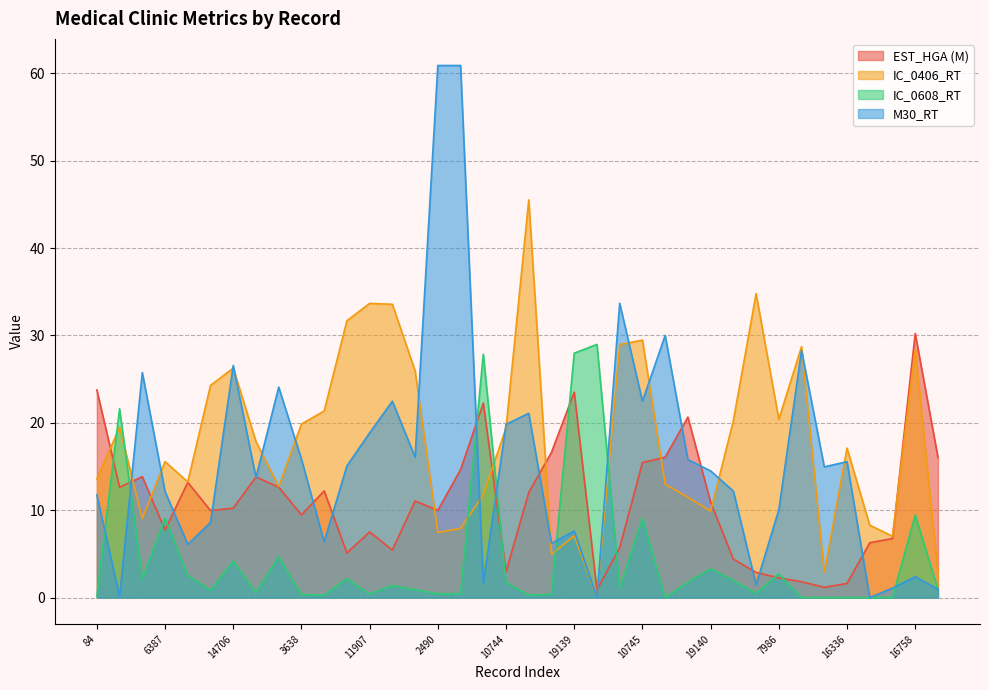

Which series has the largest range (max minus min)?

M30_RT